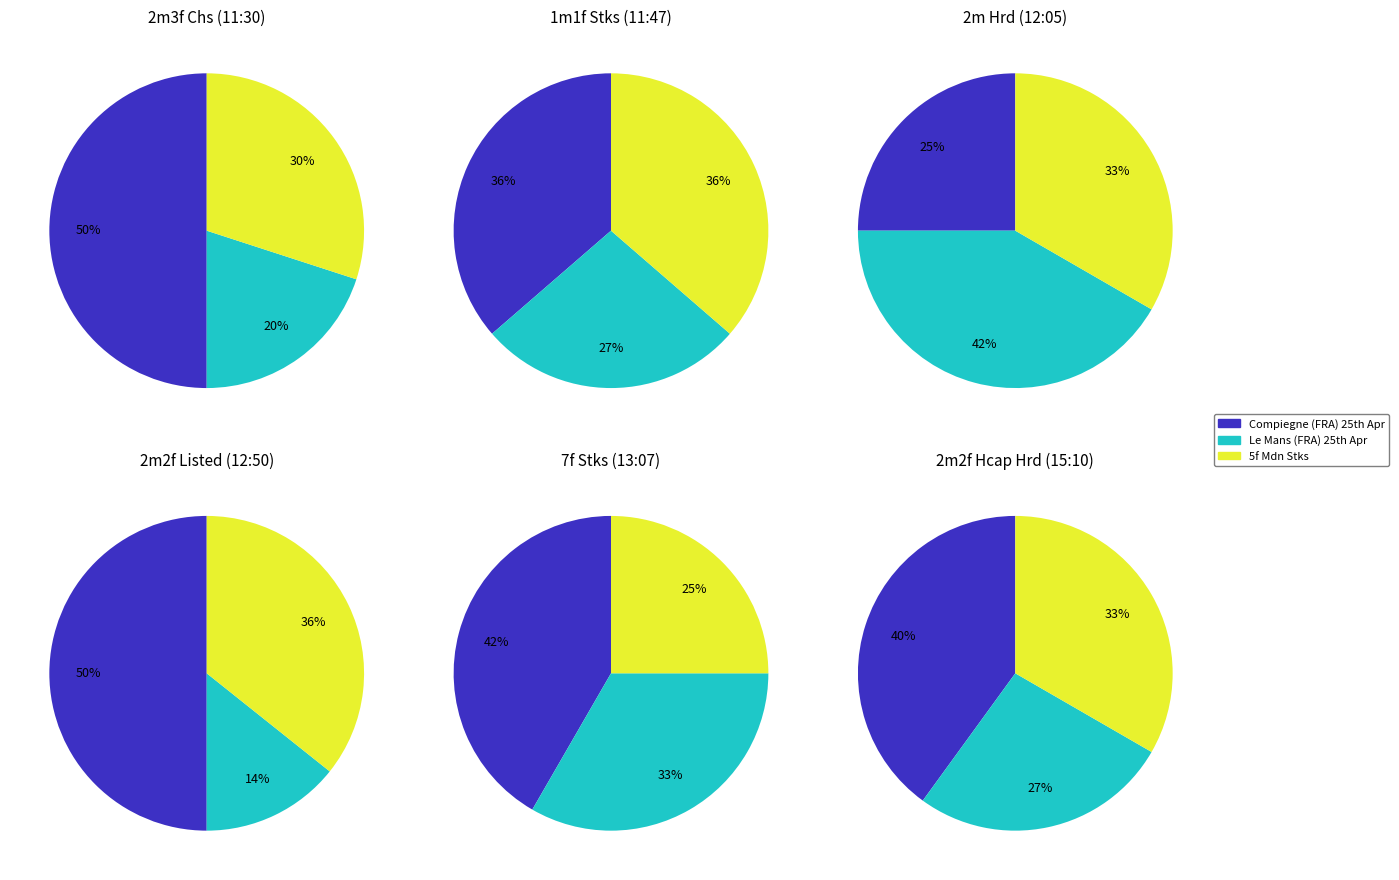

Does any single category account for the majority?

Yes